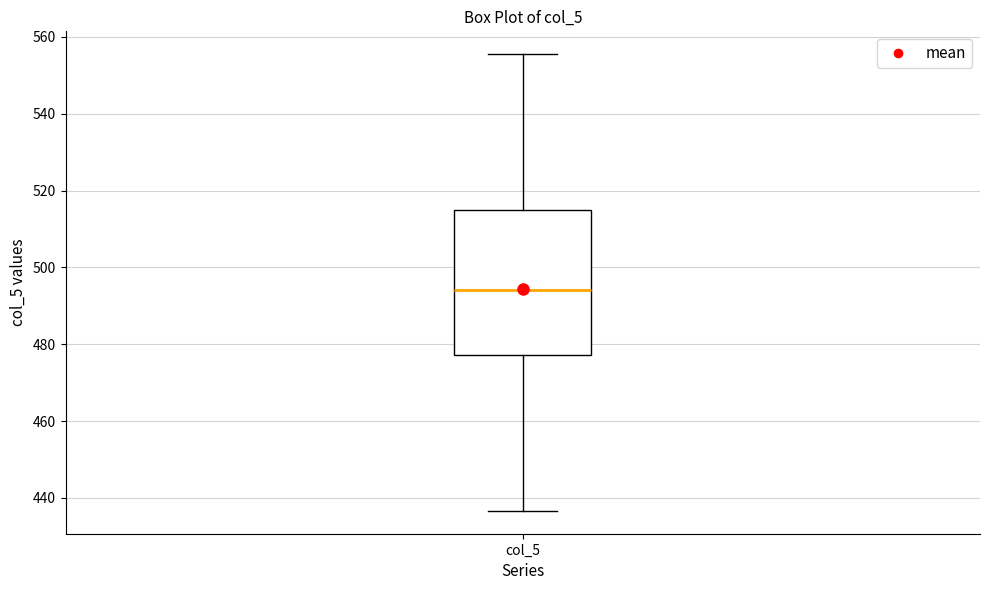

Transcribe this box plot: give where the median line is, the range the box spans, and where the two whiskers end, as read against the y-axis. The values are not printed on the chart, so give them approximately, as read against the axis.

median 494, box 478 to 516, whiskers 436 to 556